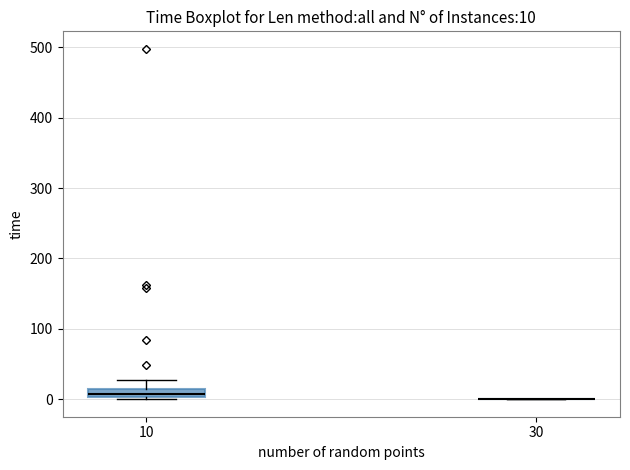

Comparing the boxes themselves (not the whiskers), which one is the tallest?

10